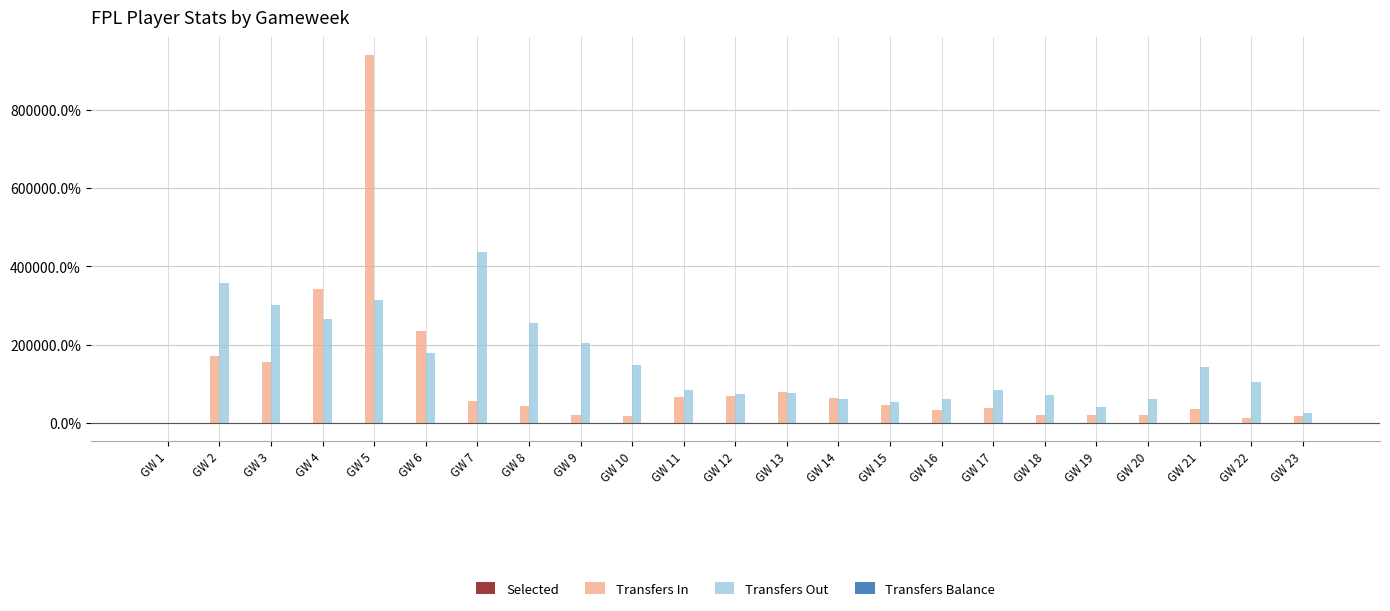

Between GW 1 and GW 2, which series saw the biggest shift?

Transfers Out